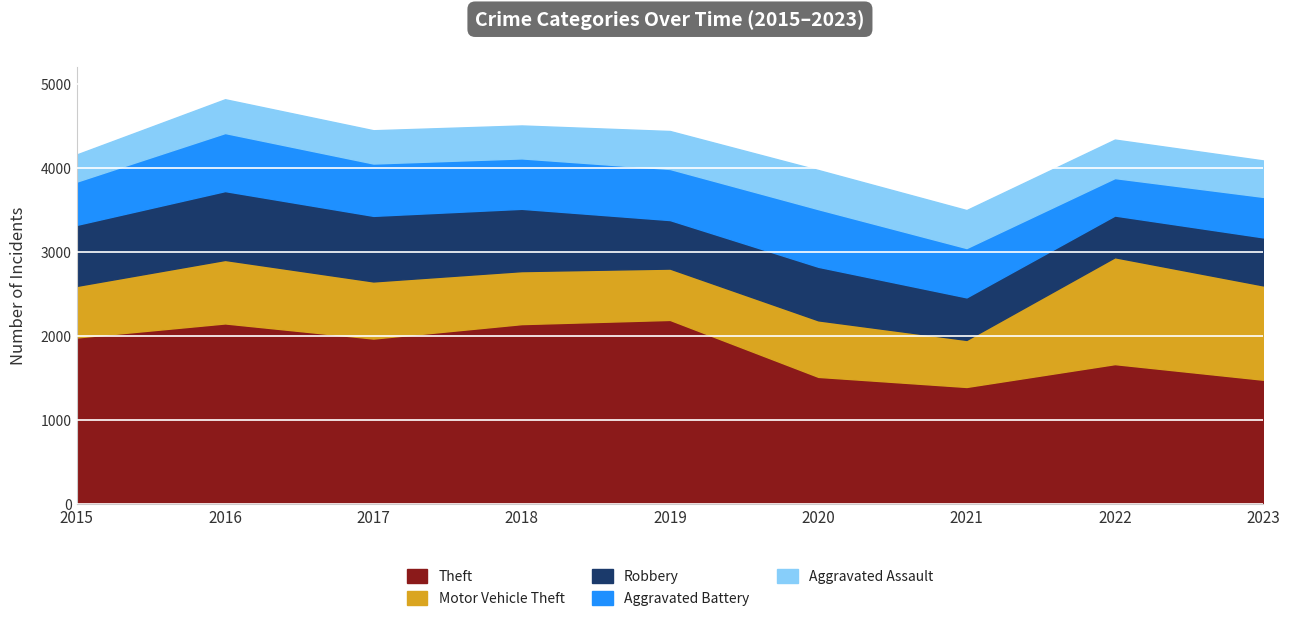

At 2021, list the series in order from largest to smallest.

Theft, Aggravated Battery, Motor Vehicle Theft, Robbery, Aggravated Assault